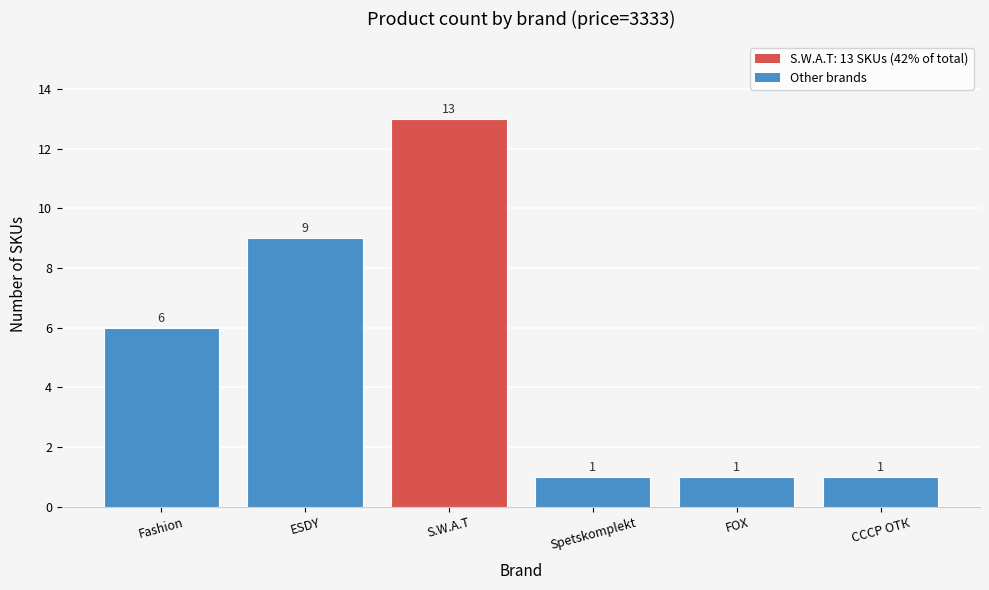

Reading left to right, list all the values displayed in this chart.

Fashion=6	ESDY=9	S.W.A.T=13	Spetskomplekt=1	FOX=1	СССР ОТК=1